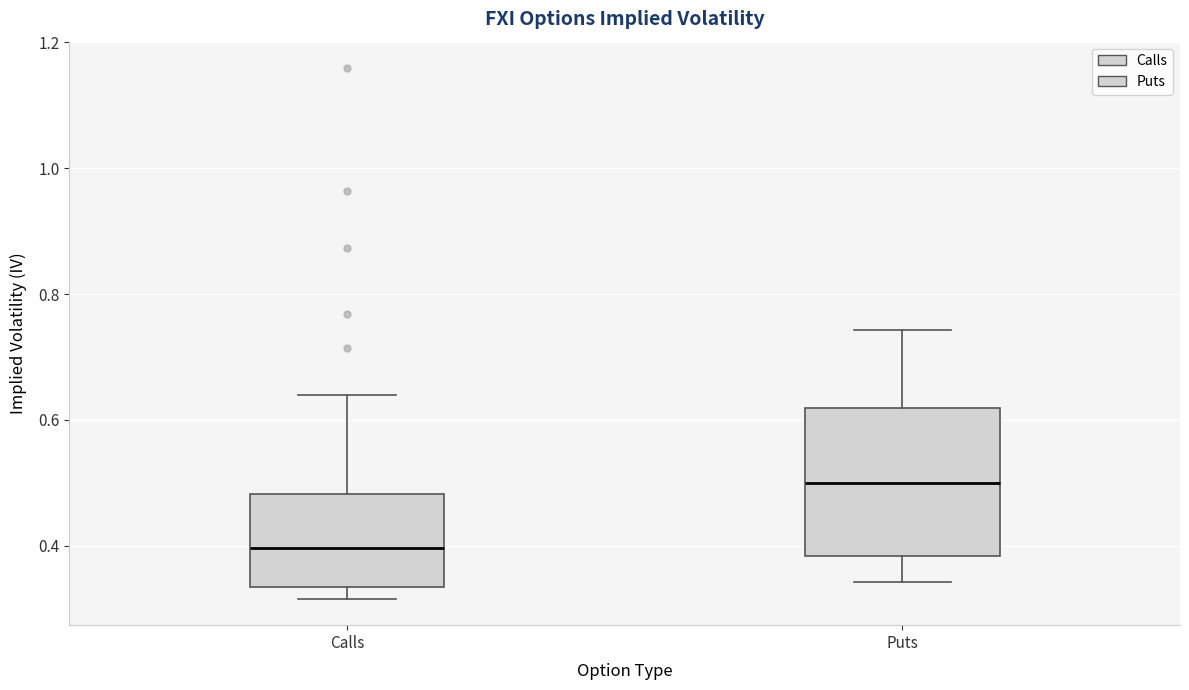

Reading left to right, transcribe this box plot: for each box, give where its median line is, the range the box spans, and where its two whiskers end, as read against the y-axis. The values are not printed on the chart, so give them approximately, as read against the axis.

Calls: median 0.40, box 0.34 to 0.48, whiskers 0.32 to 0.64
Puts: median 0.50, box 0.38 to 0.62, whiskers 0.34 to 0.74